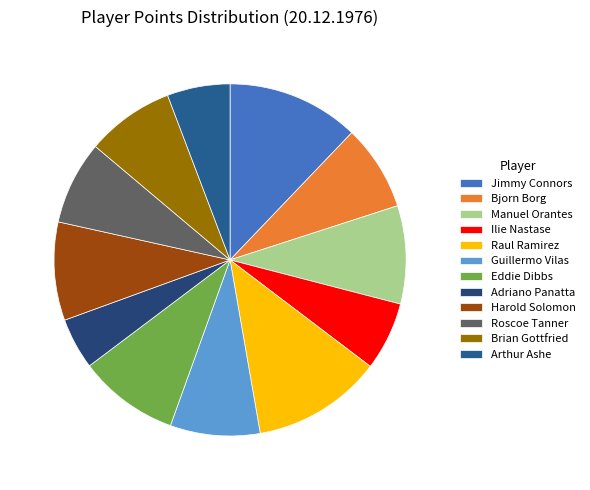

How many segments does this pie chart have?

12